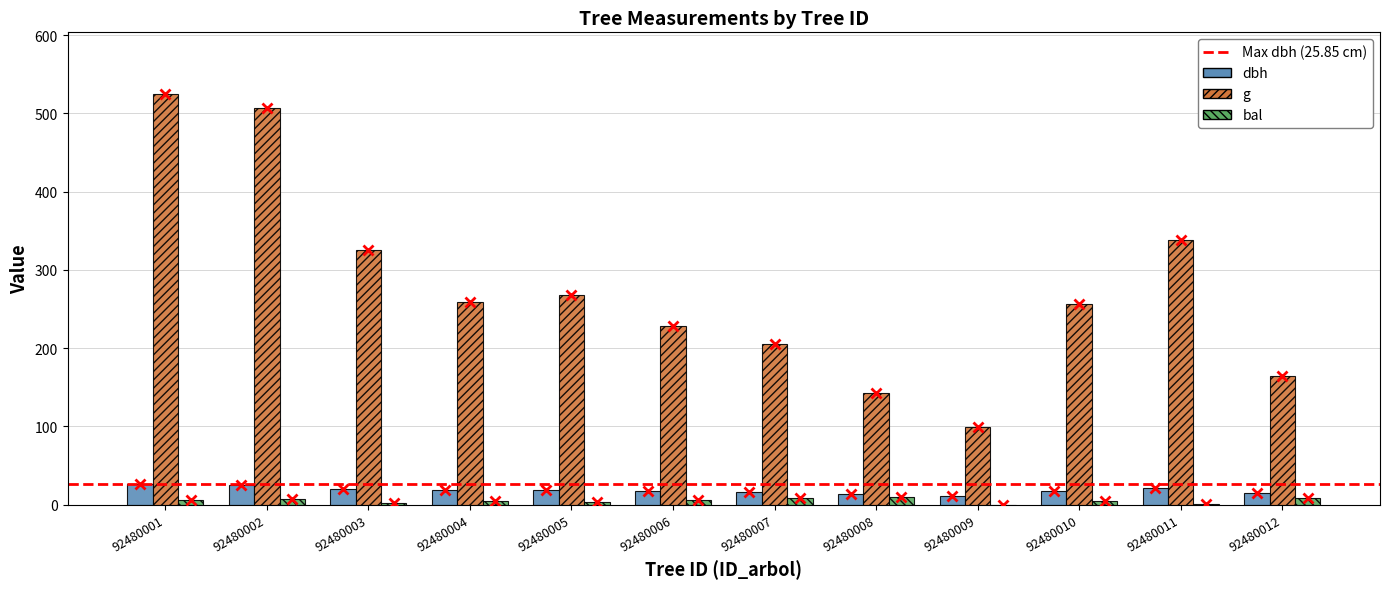

Which series has the largest total across all categories?

g